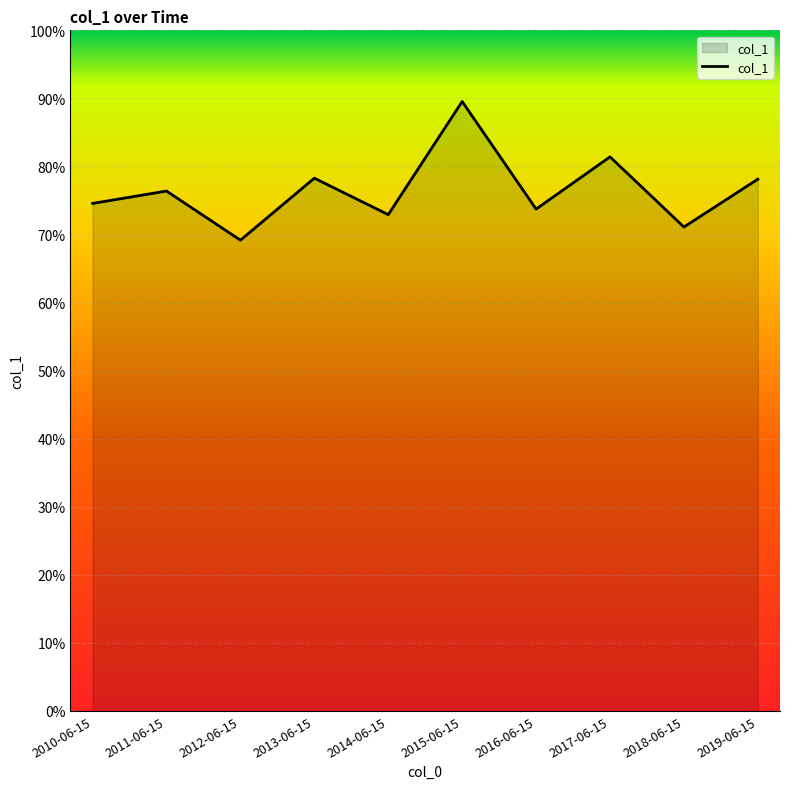

Rank the categories by value from highest to lowest.

2015-06-15, 2017-06-15, 2013-06-15, 2019-06-15, 2011-06-15, 2010-06-15, 2016-06-15, 2014-06-15, 2018-06-15, 2012-06-15